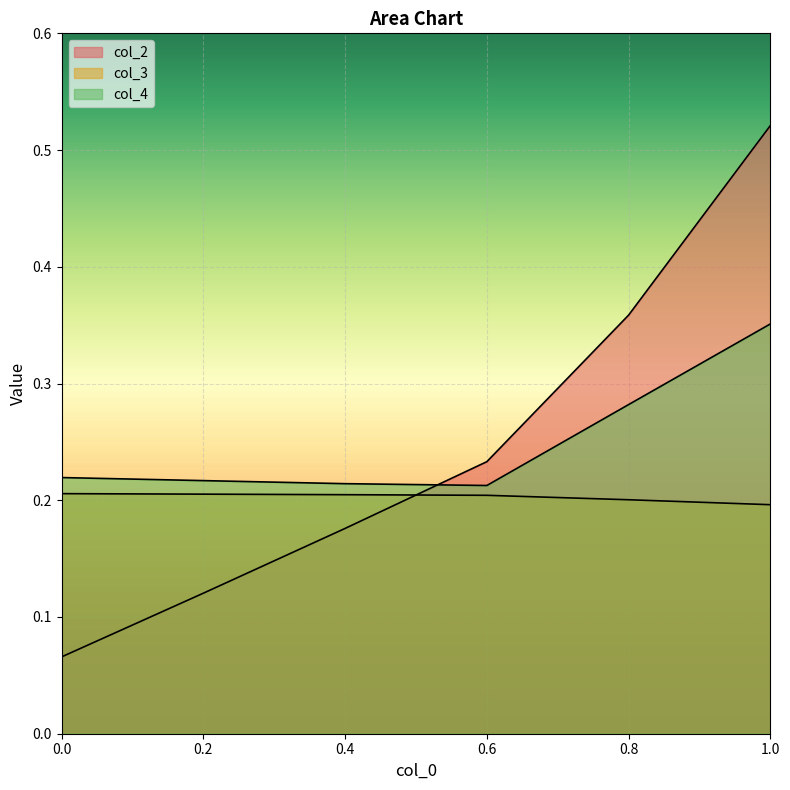

At which label does col_4 reach its minimum?

0.6